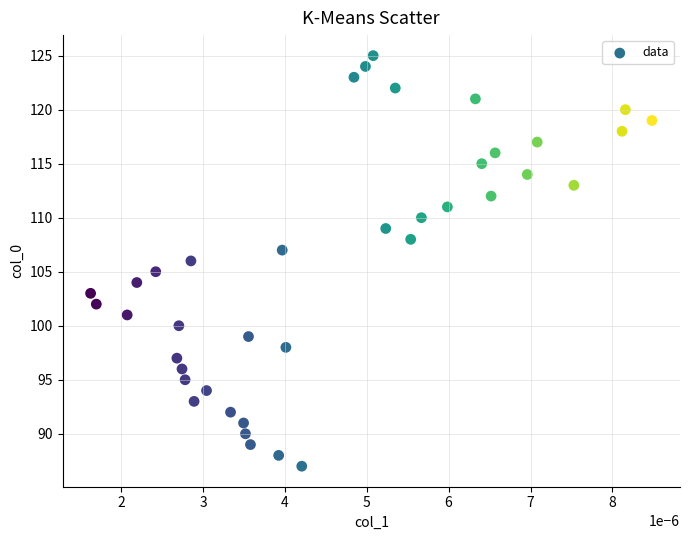

What is the range of Y values (max minus min)?

38